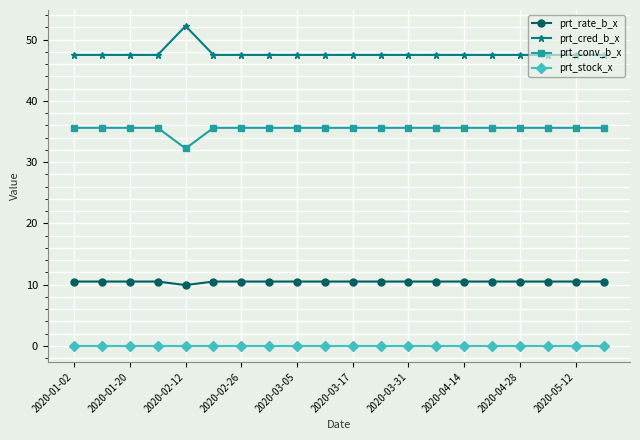

What is the sum of all prt_cred_b_x values?

954.5